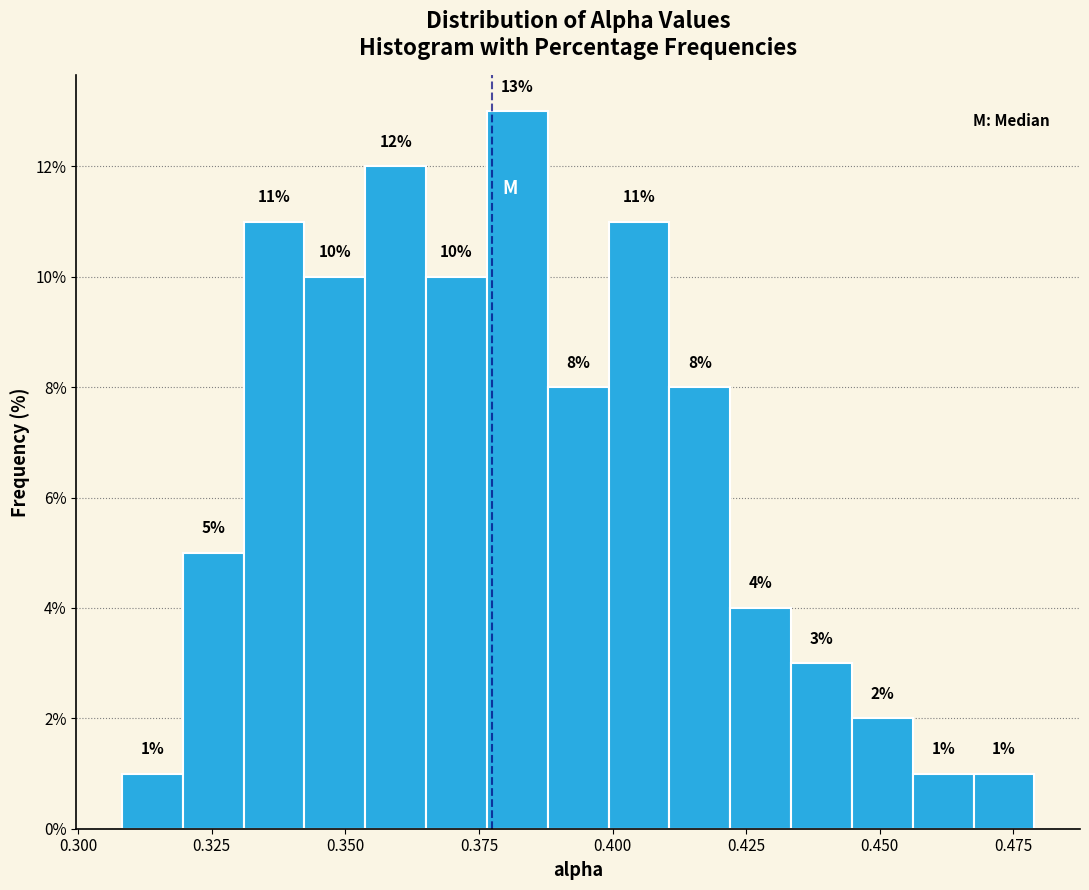

Around what value on the x-axis is the tallest bar? Give the approximate position of its centre, as read against the axis.

0.380